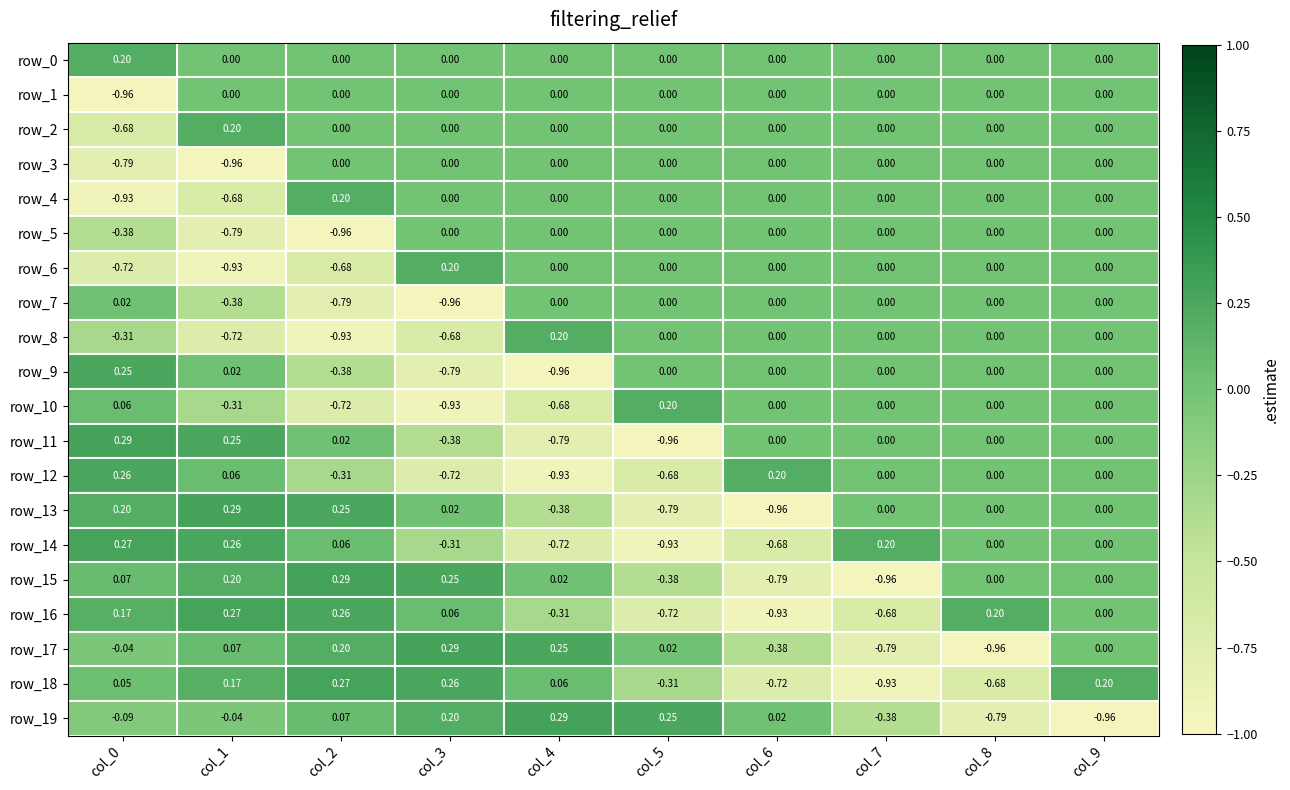

How many values in row_9 are below zero?

3